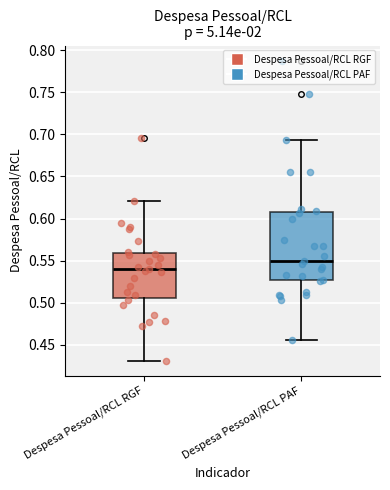

Which box is the tallest, from its lower edge to its upper edge?

Despesa Pessoal/RCL PAF